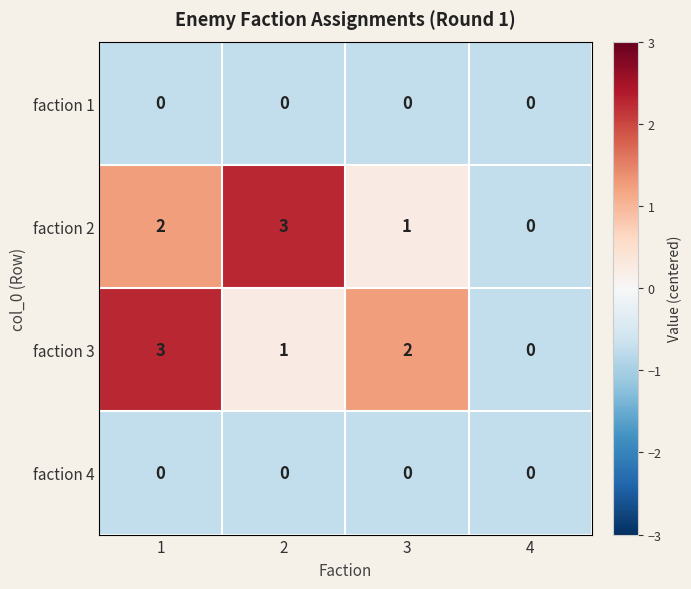

At which label does faction 2 reach its minimum?

4